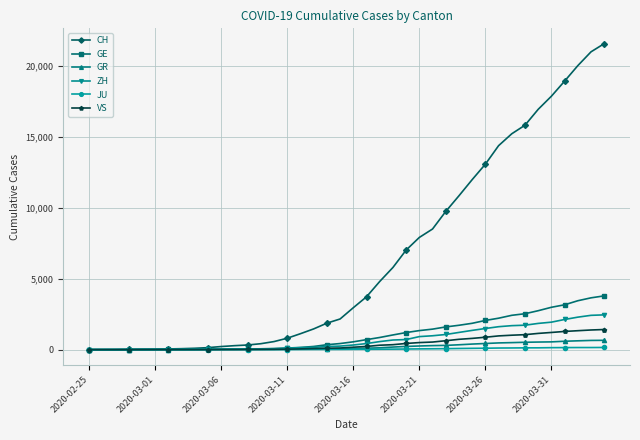

Which series has the largest range (max minus min)?

CH